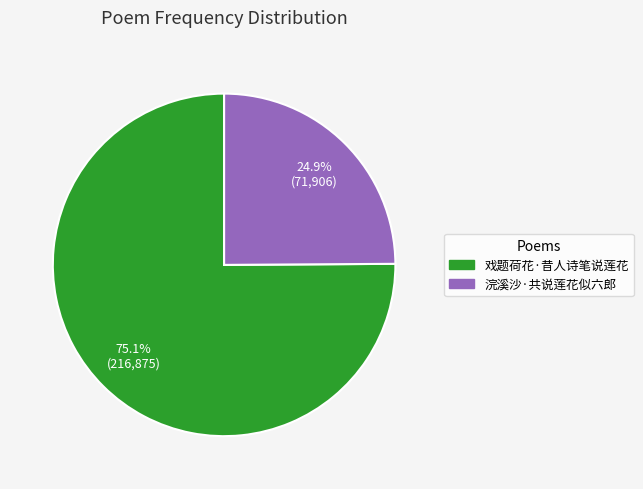

Rank the categories by value from lowest to highest.

浣溪沙·共说莲花似六郎, 戏题荷花·昔人诗笔说莲花